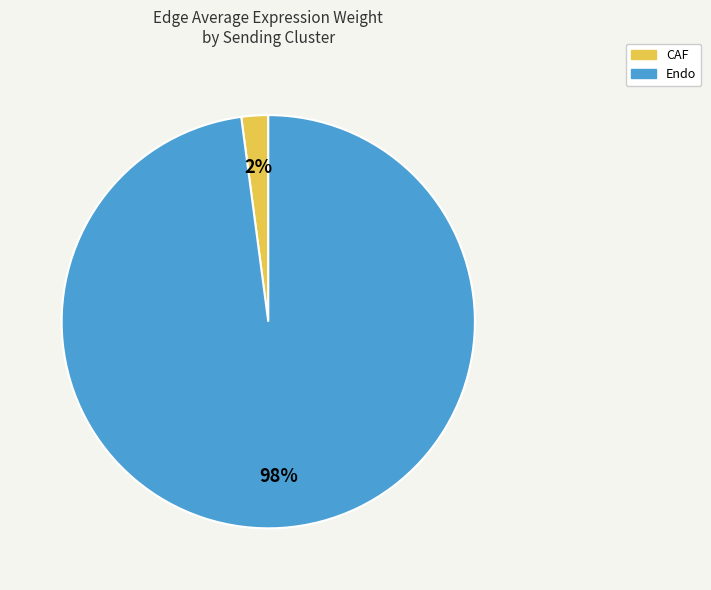

Is there a majority slice in this chart?

Yes